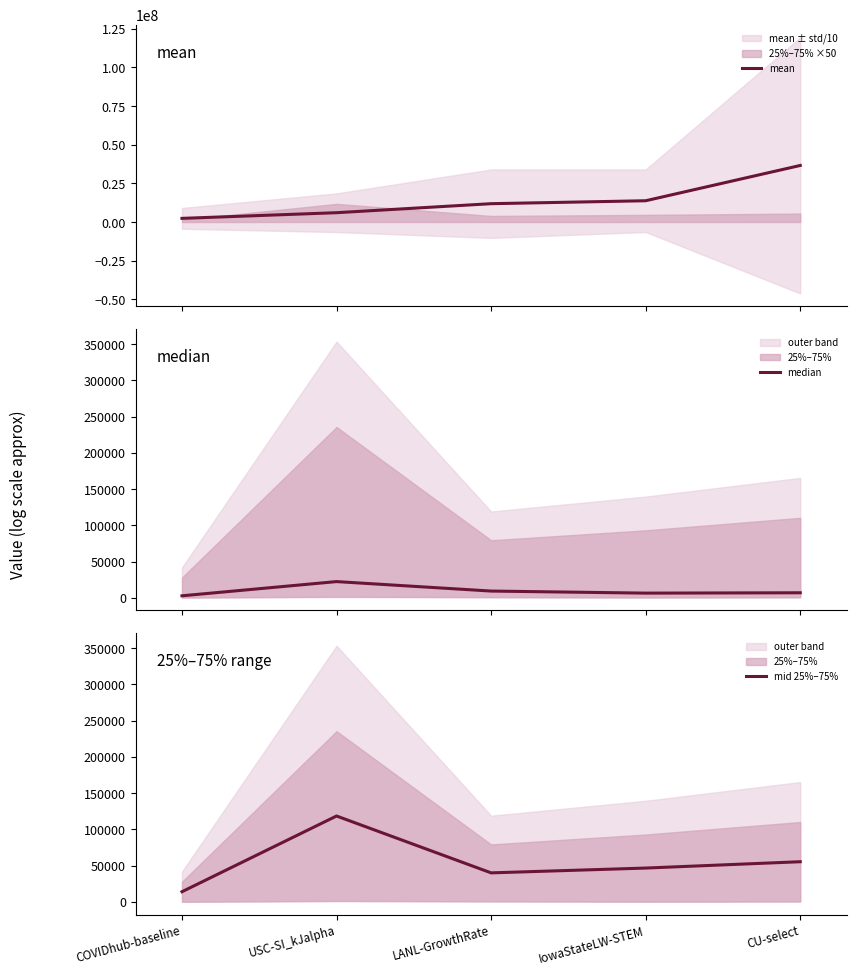

The value of mean at USC-SI_kJalpha is 9791734.4. True or false?

False